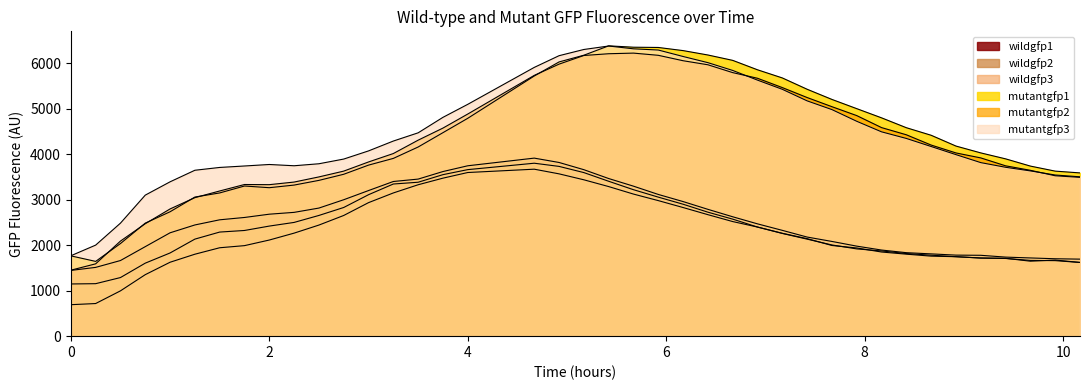

True or false: mutantgfp3 and wildgfp1 intersect in this chart.

False